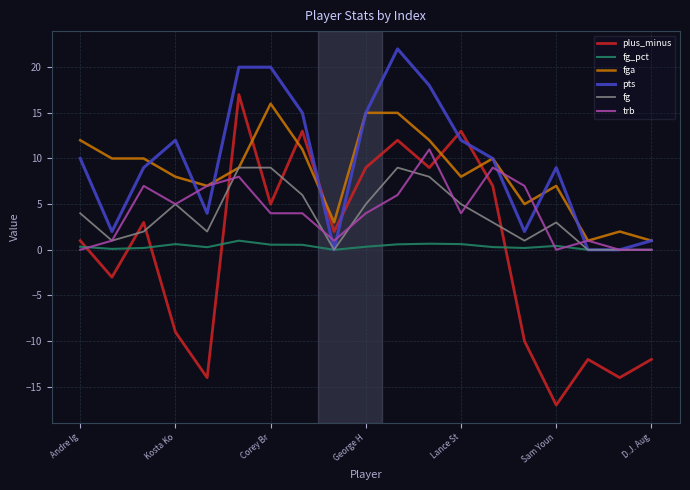

How many times do fg and plus_minus cross each other?

6